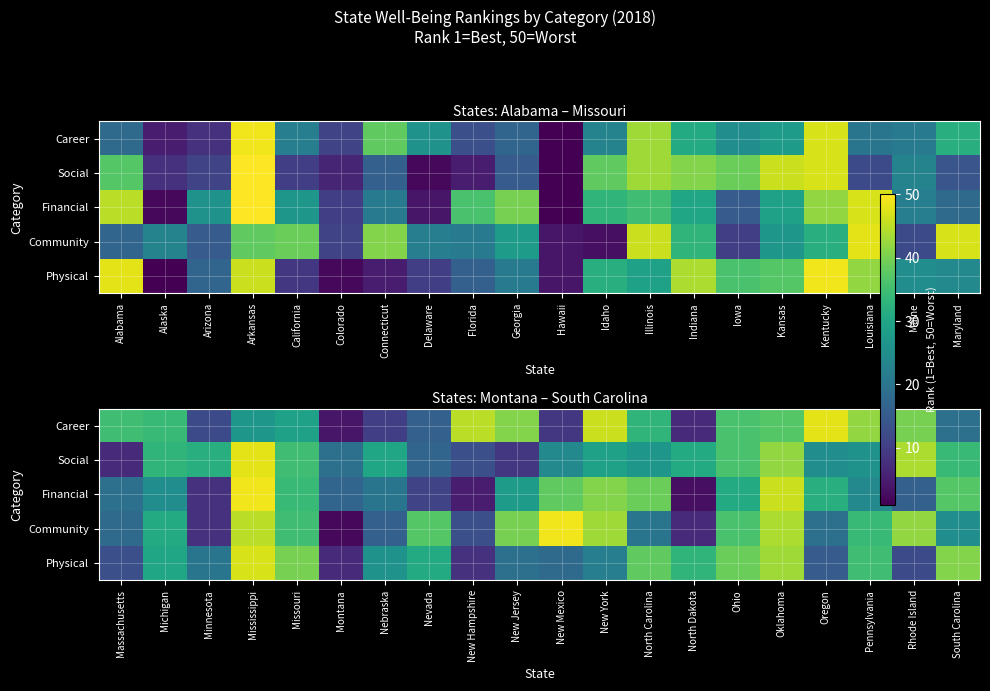

At how many categories does at least one series exceed 3?

20